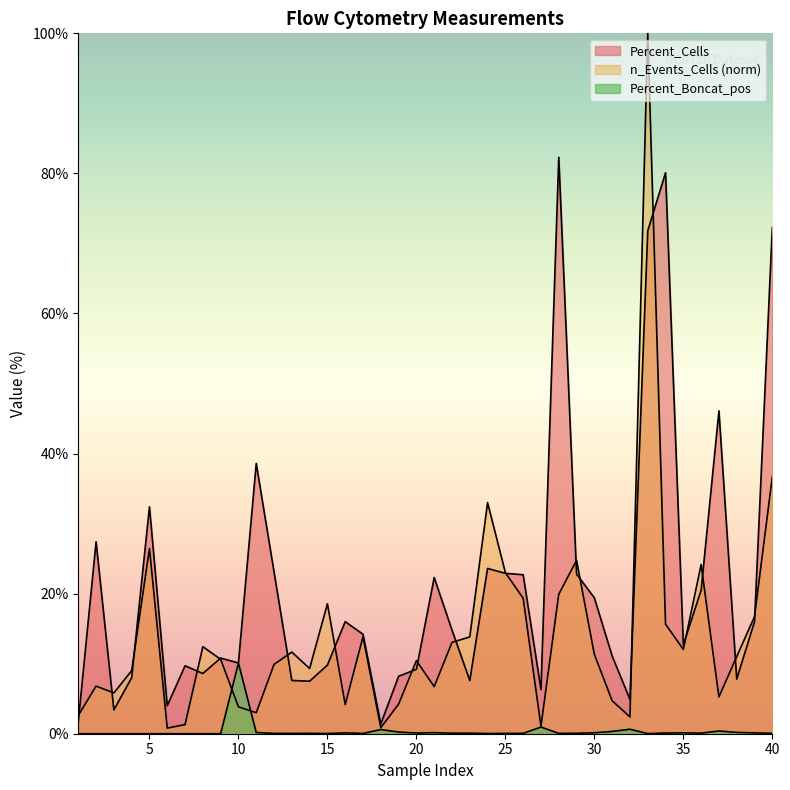

What is the difference between the second highest and second lowest values in the n_Events_Cells series?

35.8